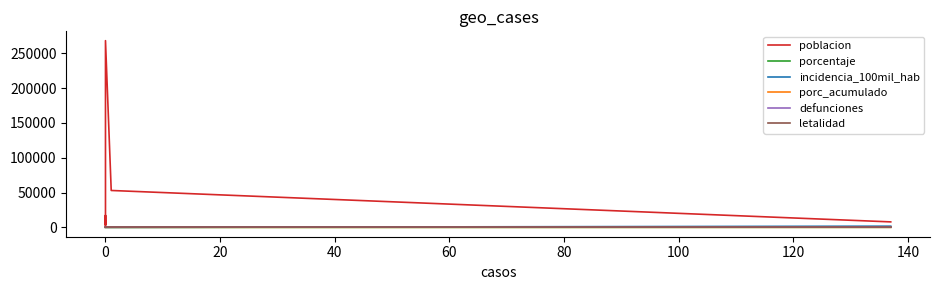

Reading right to left, extract all data points from this chart.

poblacion: 4027.0	9495.0	3374.0	6236.0	15577.0	17205.0	6351.0	3478.0	7146.0	267921.0	52969.0	7891.0
porcentaje: 0.0	0.0	0.0	0.0	0.0	0.0	0.0	0.0	0.0	0.0	0.7	99.3
incidencia_100mil_hab: 0.0	0.0	0.0	0.0	0.0	0.0	0.0	0.0	0.0	0.0	1.9	1736.2
porc_acumulado: 100.0	100.0	100.0	100.0	100.0	100.0	100.0	100.0	100.0	100.0	100.0	99.3
defunciones: 0.0	0.0	0.0	0.0	0.0	0.0	0.0	0.0	0.0	0.0	0.0	0.0
letalidad: 0.0	0.0	0.0	0.0	0.0	0.0	0.0	0.0	0.0	0.0	0.0	0.0